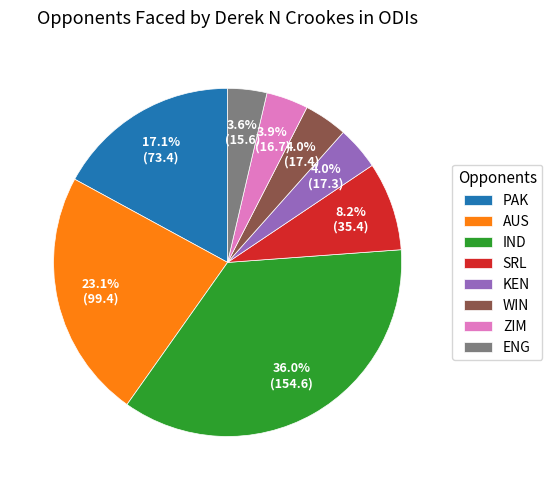

Is ZIM the majority of the pie?

No